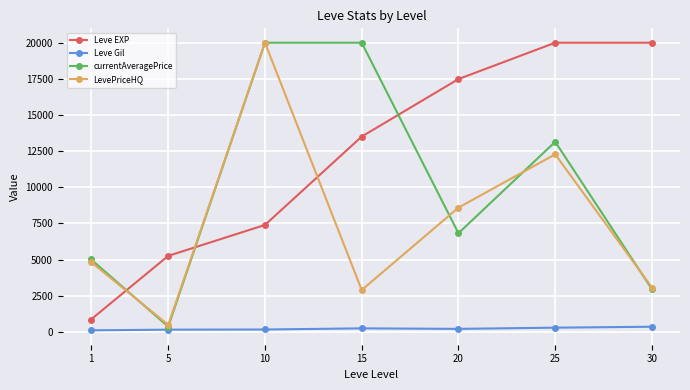

What is the maximum value for currentAveragePrice?

20000.0